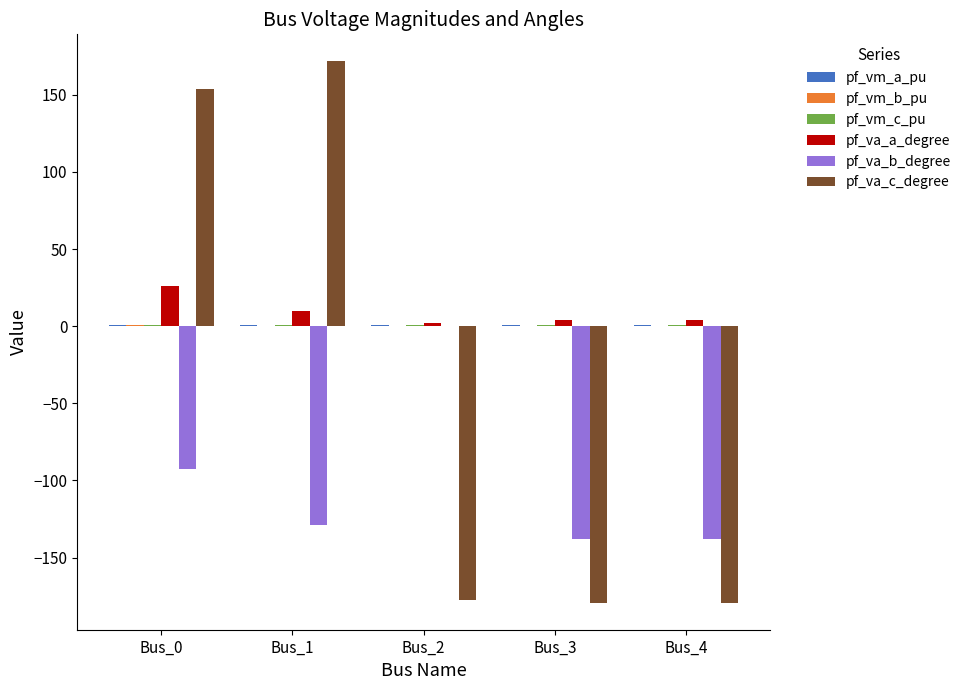

Does the chart contain stacked bars?

No